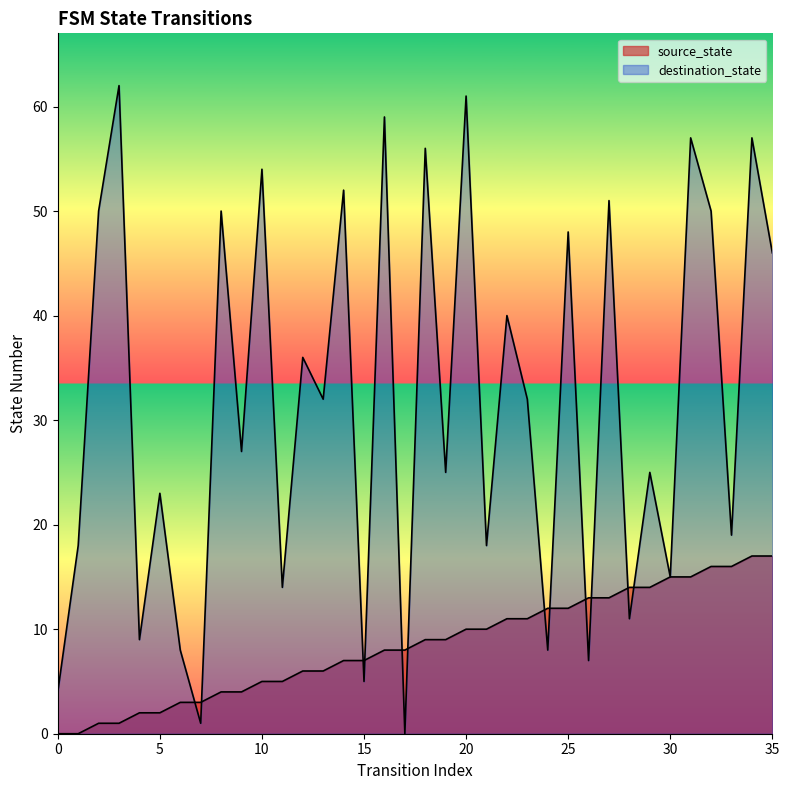

Rank the series by their average value, from lowest to highest.

source_state, destination_state